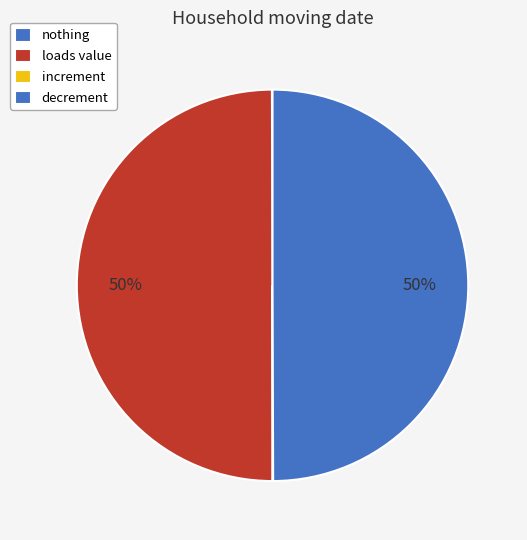

Which slice is the smallest?

nothing